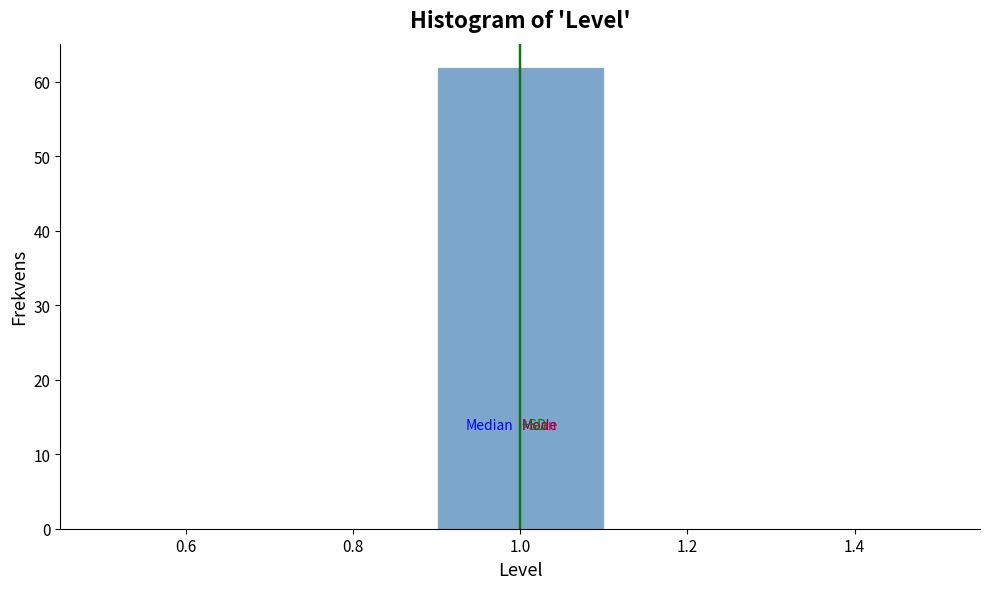

How tall is the bar that spans 0.9 to 1.1 on the x-axis? The values are not printed on the chart, so give them approximately, as read against the axis.

62